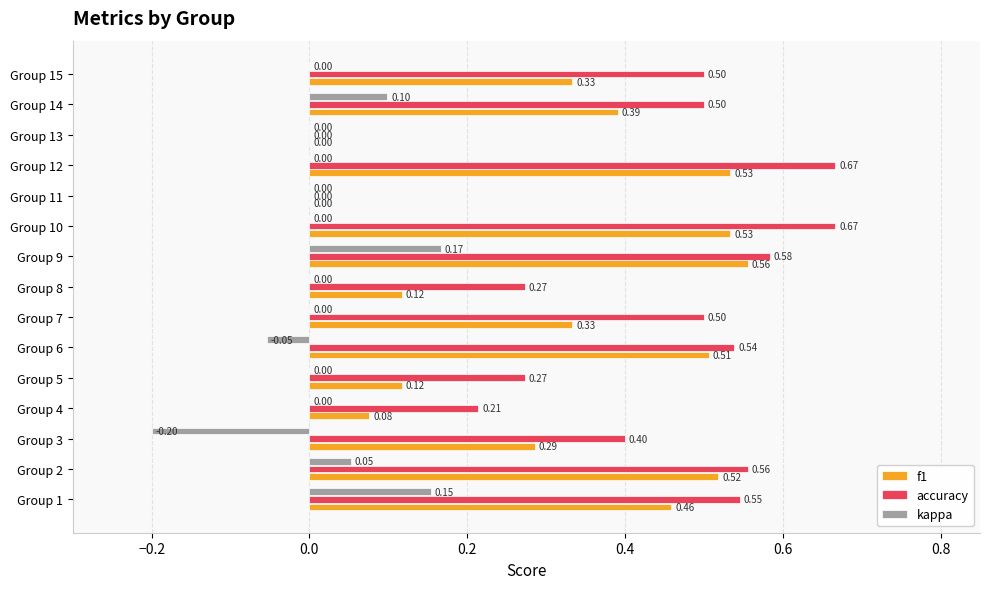

Which series changed the most between Group 1 and Group 2?

kappa